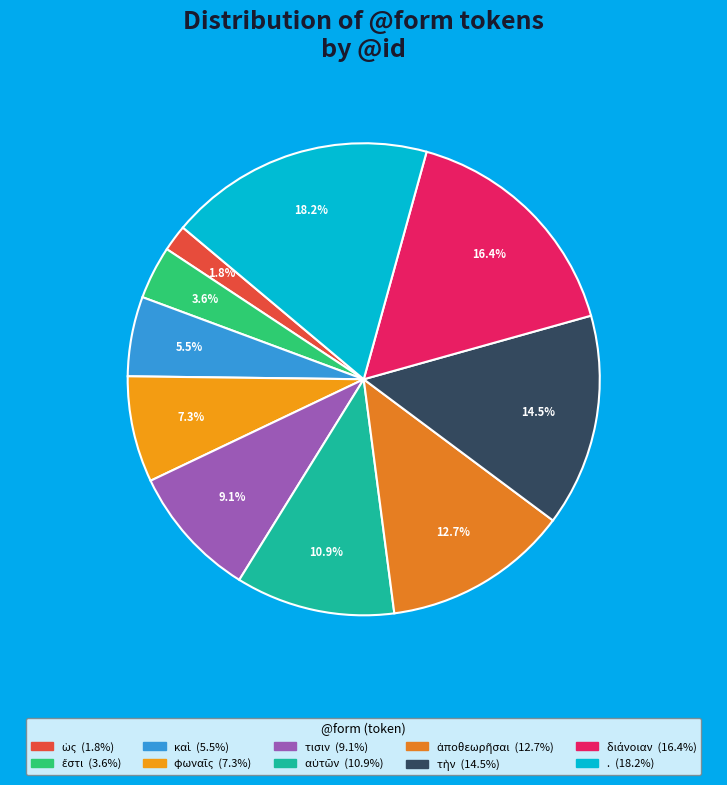

Count the number of slices in the pie.

10